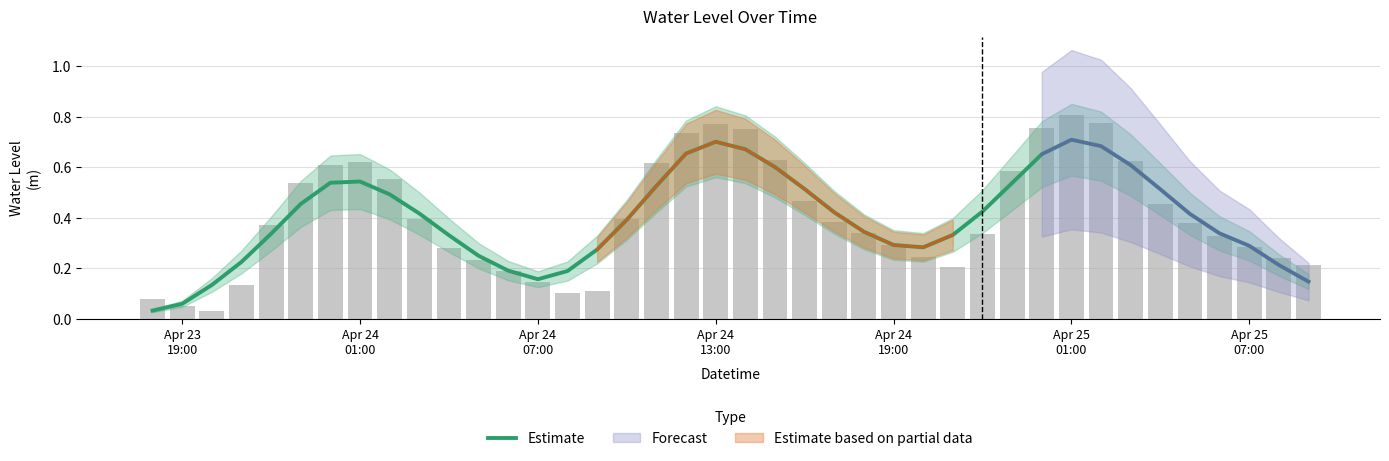

The chart shows a value of 0.5 at Apr 24
19:00. True or false?

False